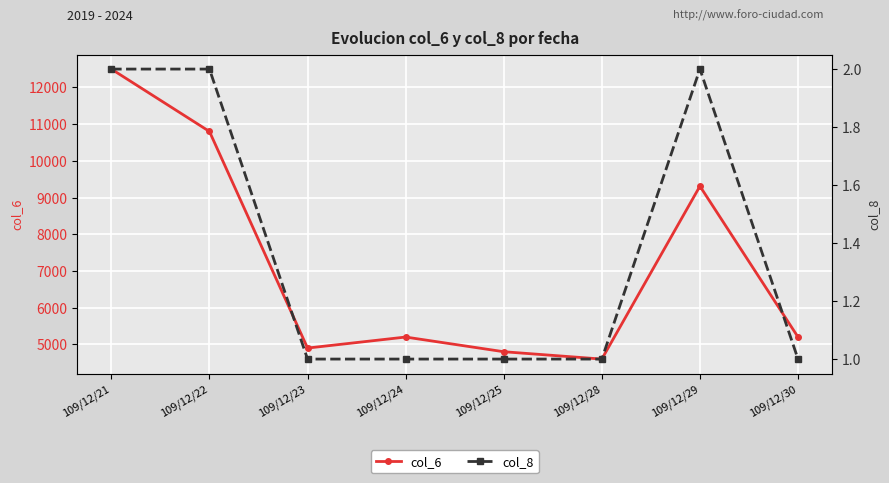

At which label does col_6 first exceed 5200?

109/12/21